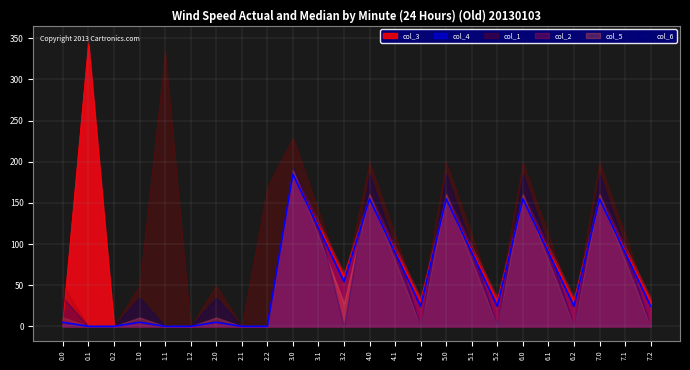

The value of col_2 at 3.0 is 190.3. True or false?

True